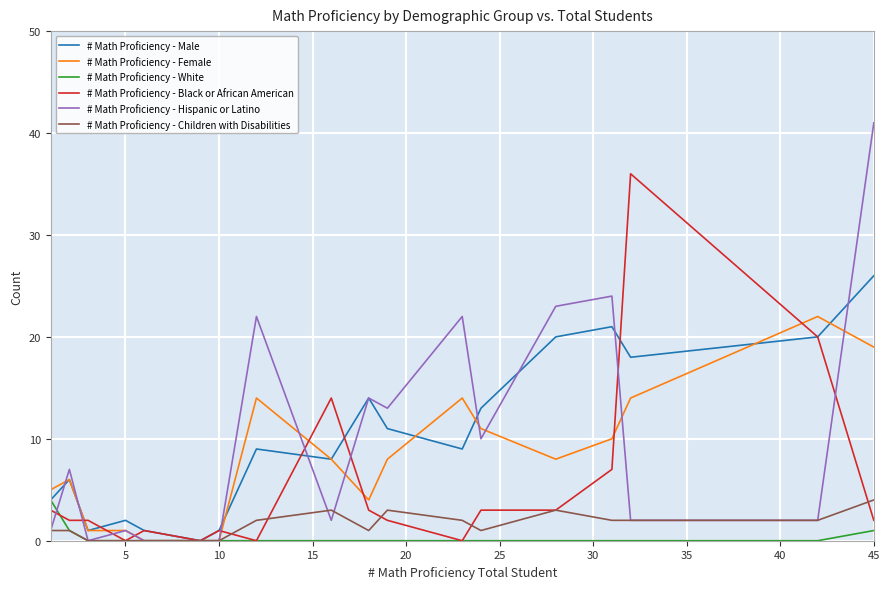

Which series has the widest spread of values?

# Math Proficiency - Hispanic or Latino